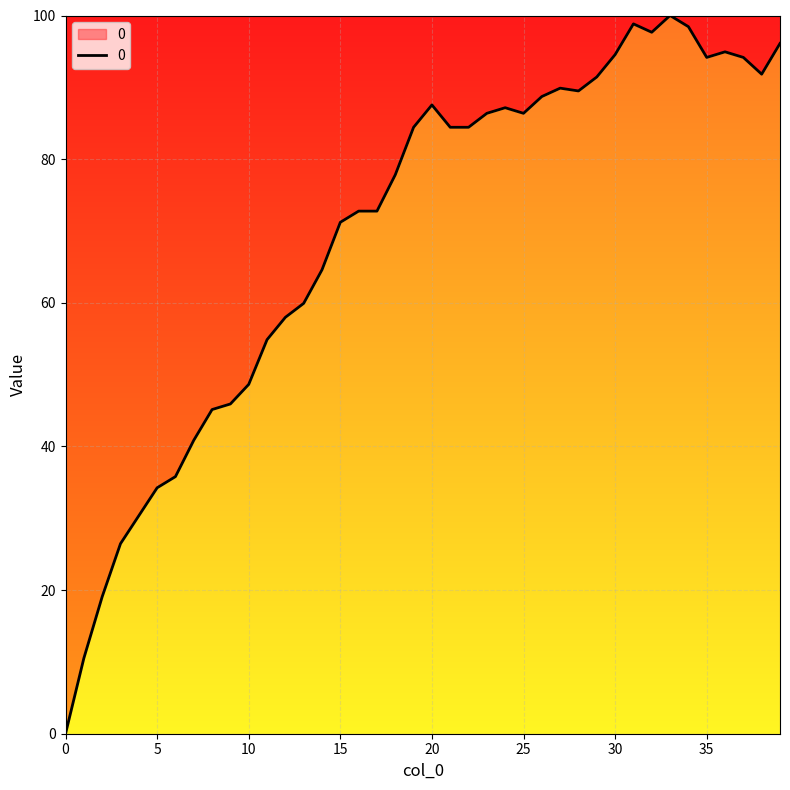

What is the greatest value displayed?

100.0